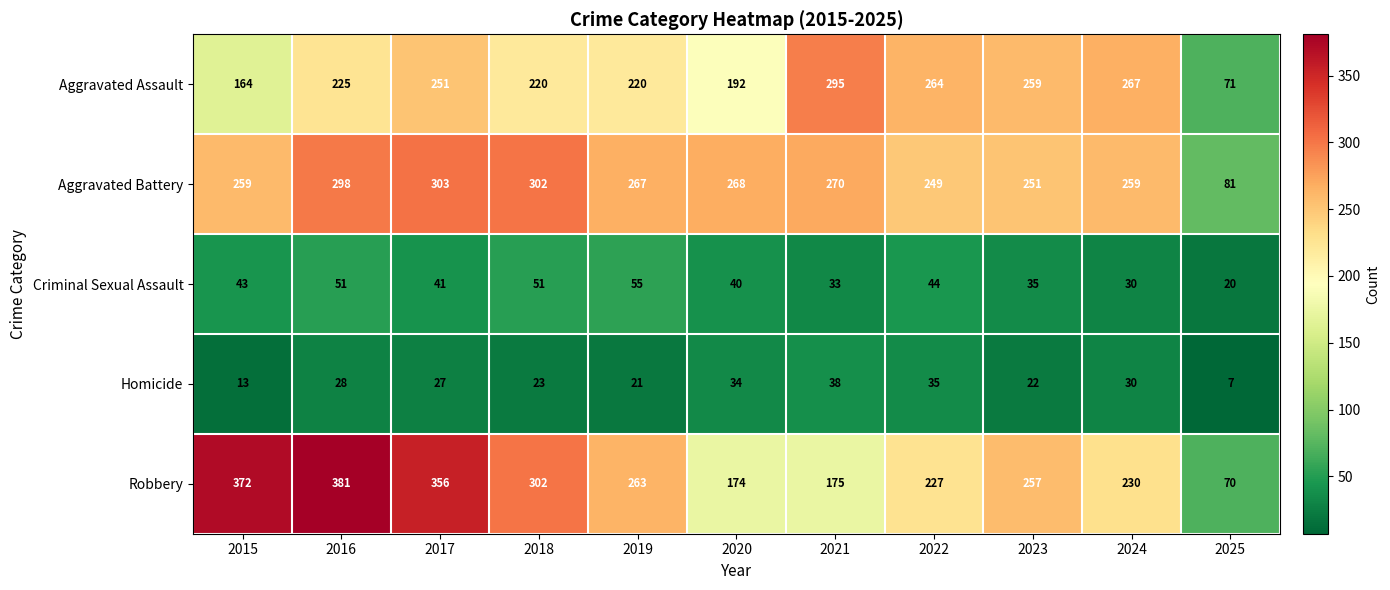

What is the difference between the Aggravated Assault values at 2020 and 2022?

72